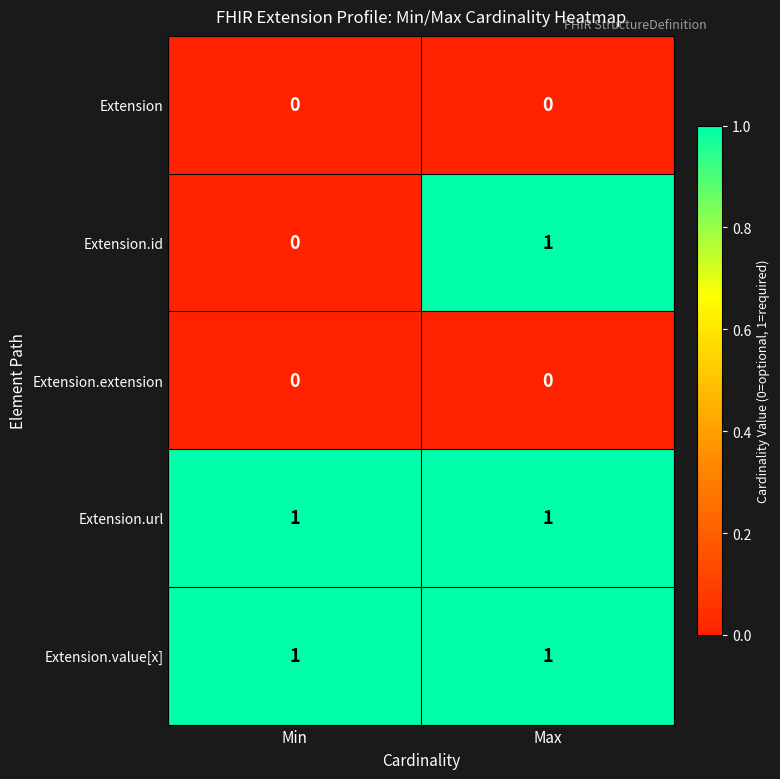

Reading left to right, what are all the values shown in this chart?

Extension: Min=0	Max=0
Extension.id: Min=0	Max=1
Extension.extension: Min=0	Max=0
Extension.url: Min=1	Max=1
Extension.value[x]: Min=1	Max=1